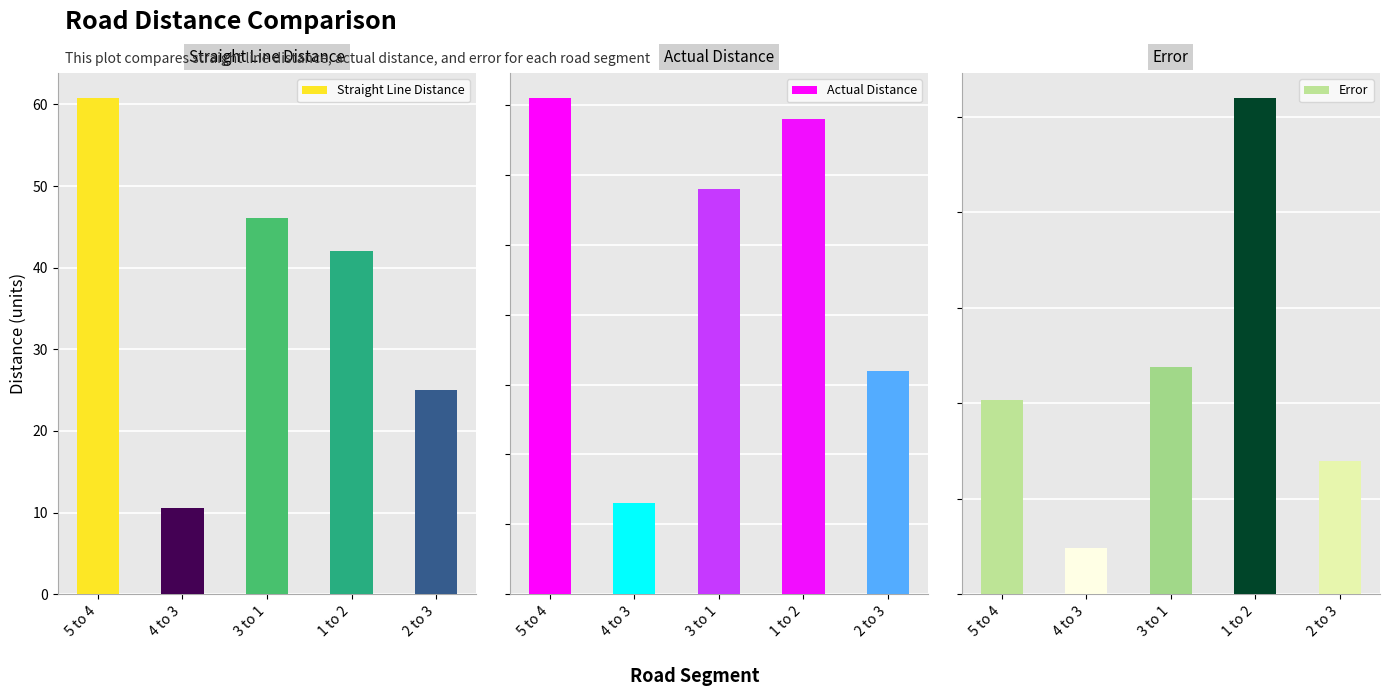

Which category has the lowest value across all series?

4 to 3